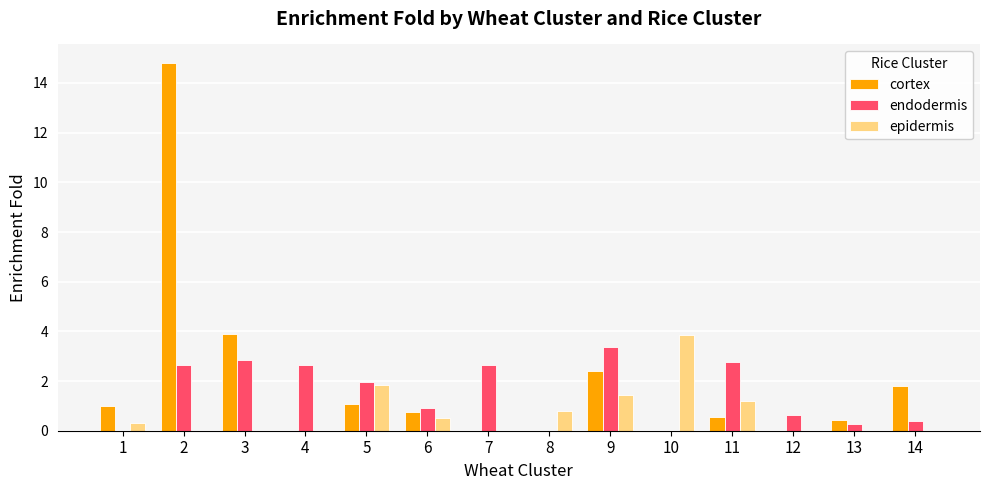

What is the total value across all series at 7?

2.6